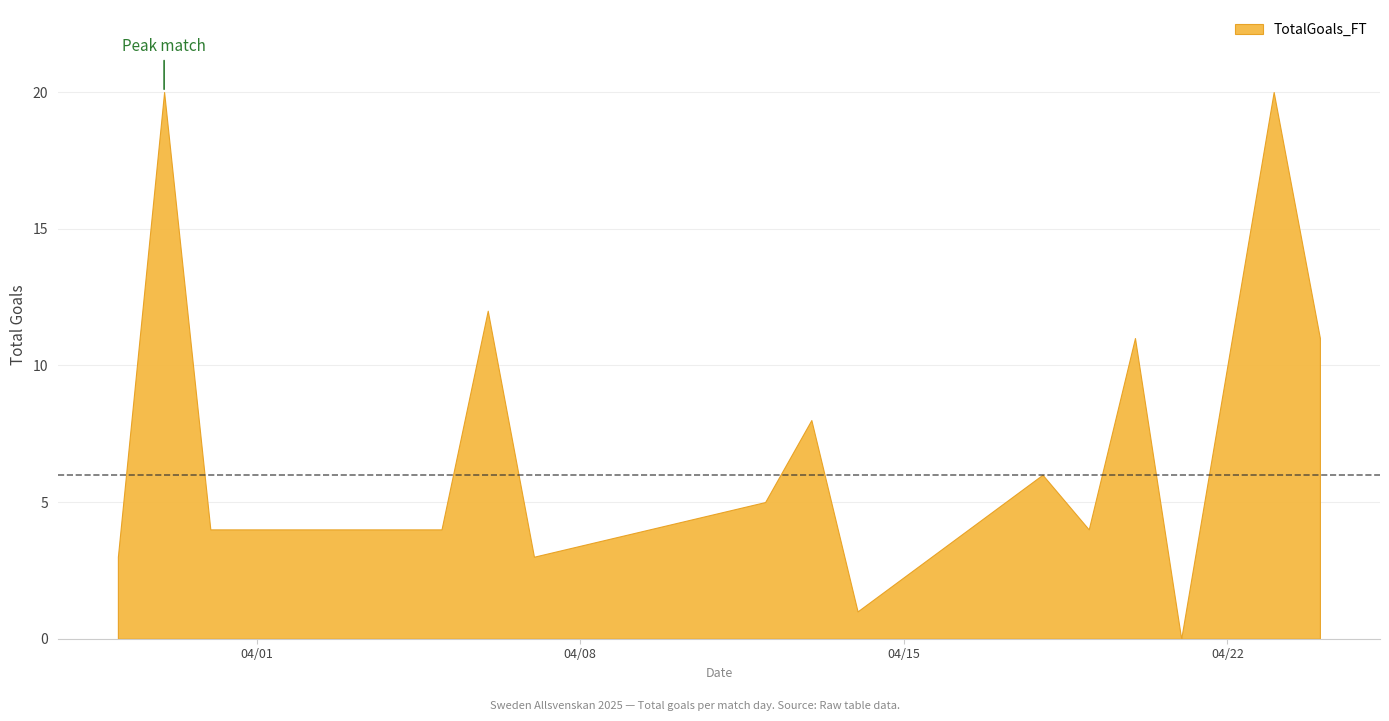

Is it true that the value at 33 is 4?

False